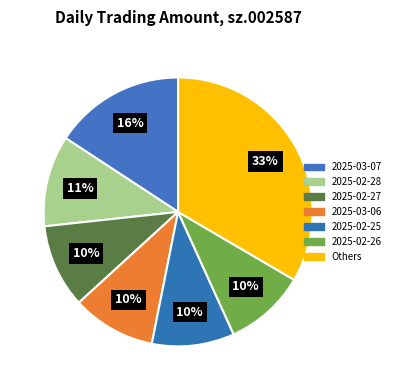

Does 2025-02-27 account for over 50% of the chart?

No